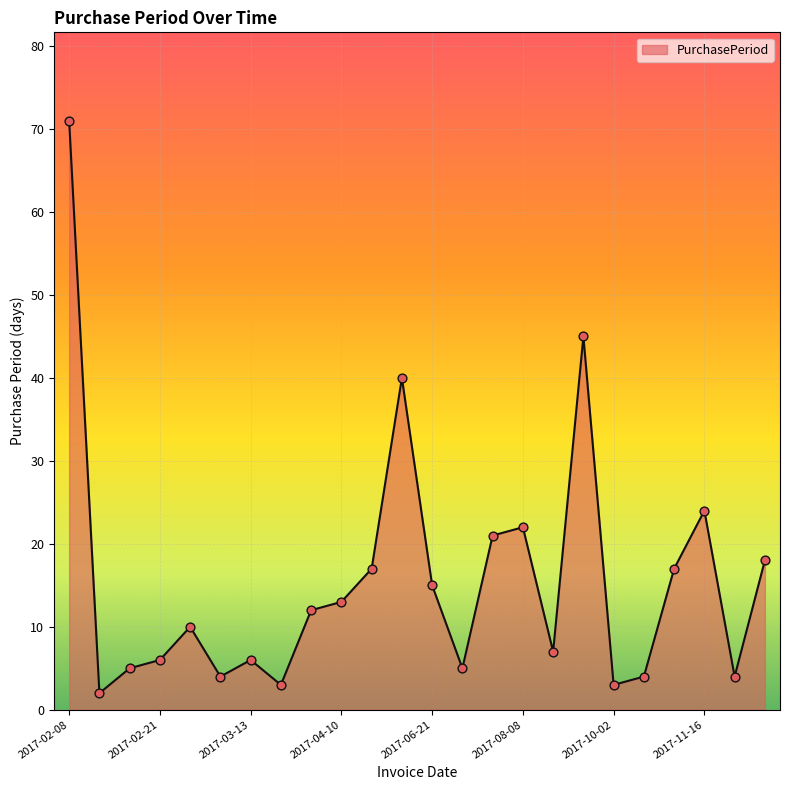

What is the difference between the maximum and minimum values?

69